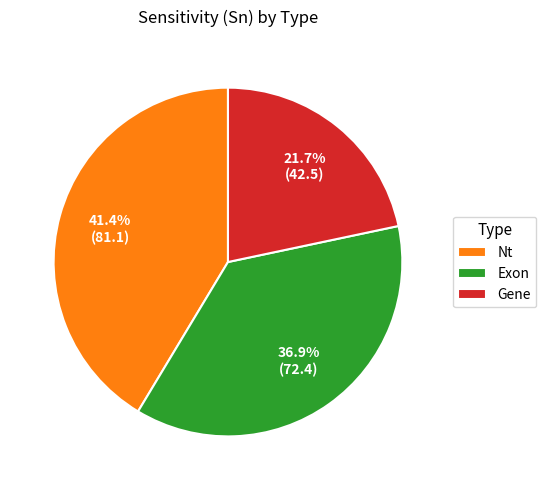

To the nearest percent, what percentage of the pie is Exon?

37%